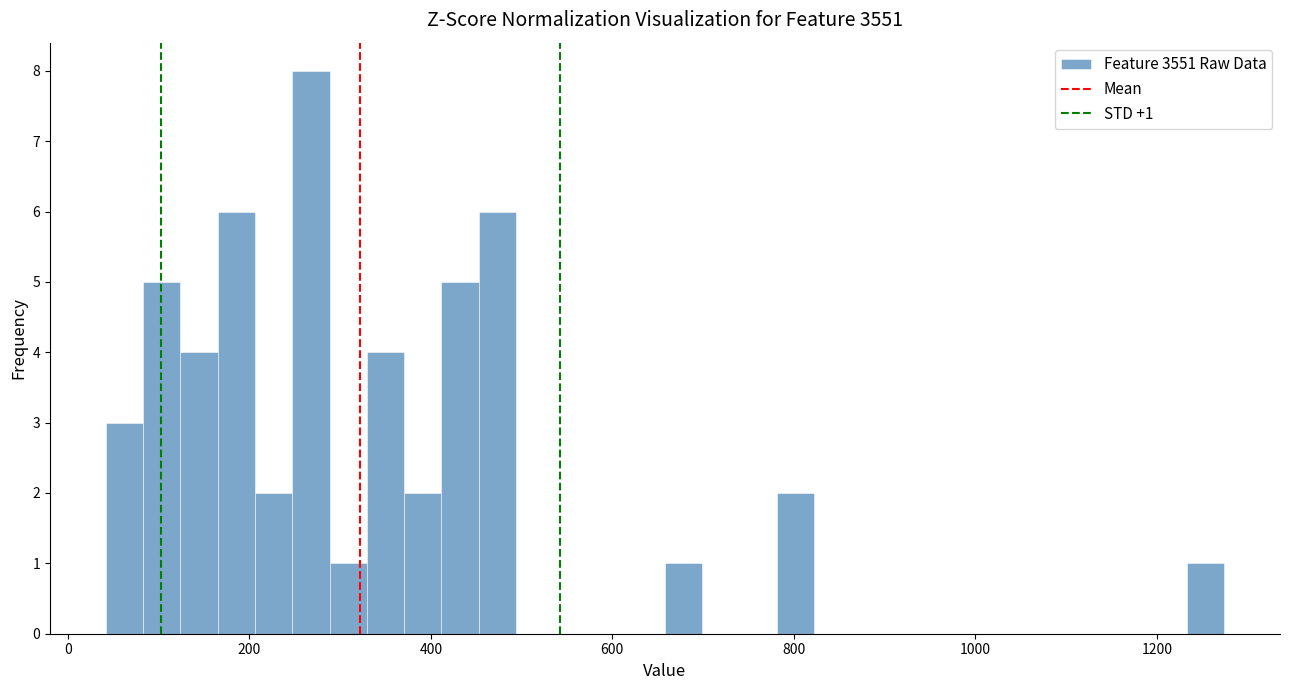

Read against the x-axis, roughly where is the centre of the tallest bar?

260